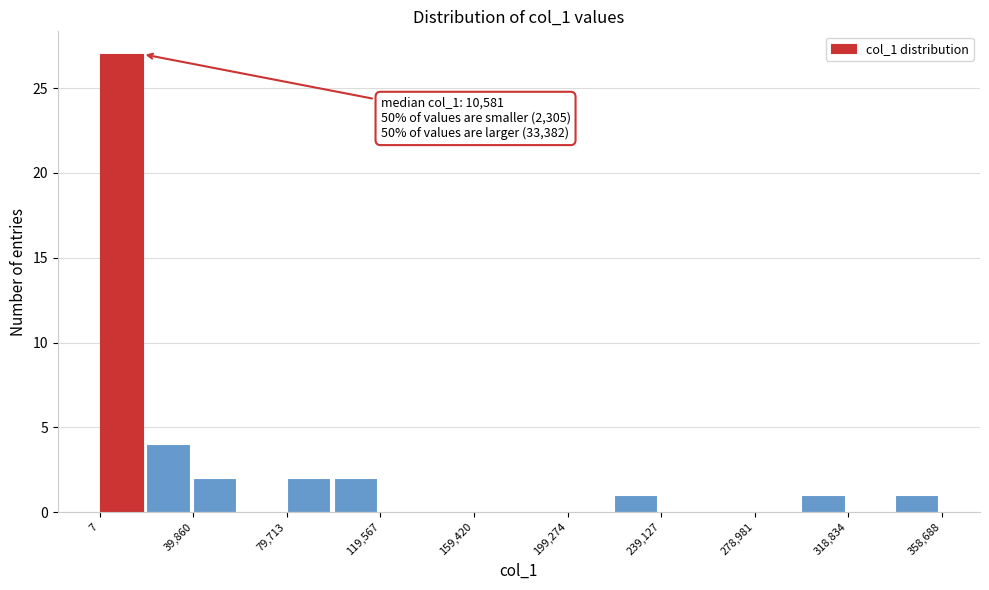

Around what value on the x-axis is the tallest bar? Give the approximate position of its centre, as read against the axis.

10000